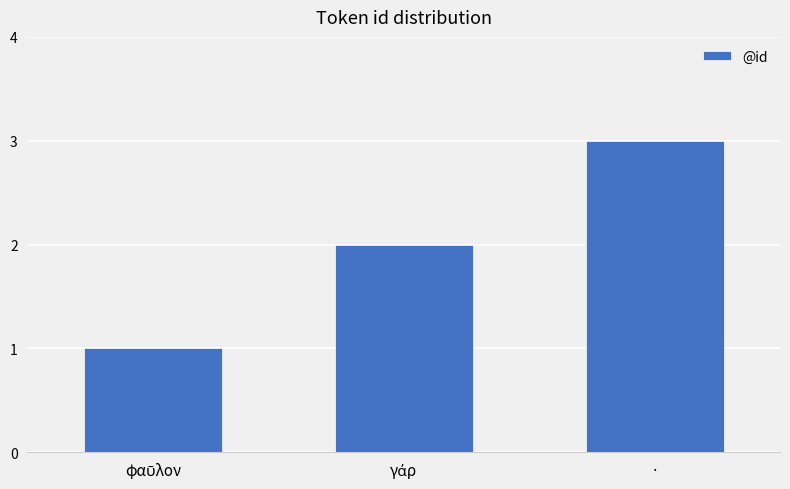

What is the sum of all values?

6